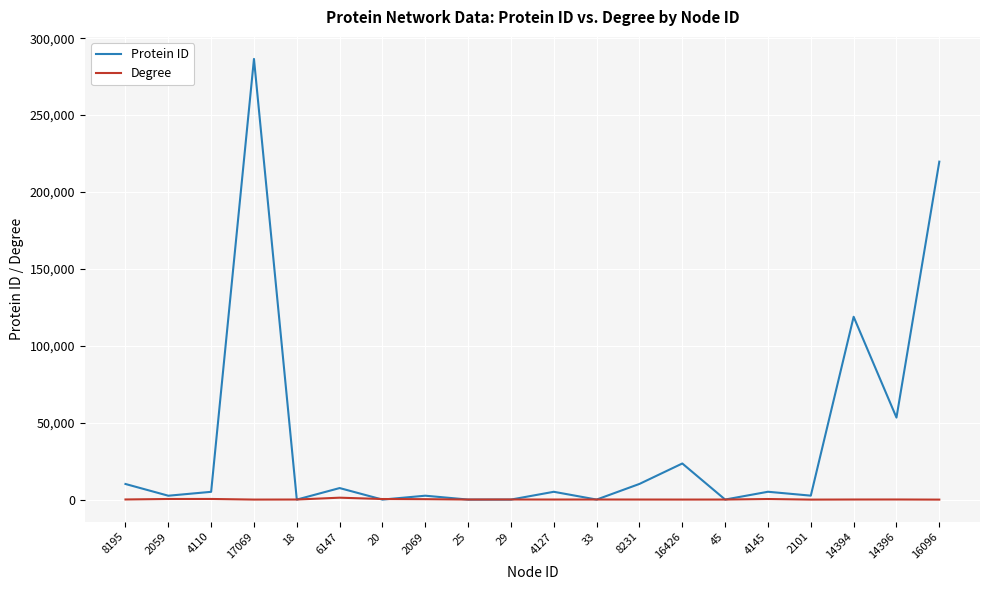

Where is Protein ID nearest to the value 143276?

14394